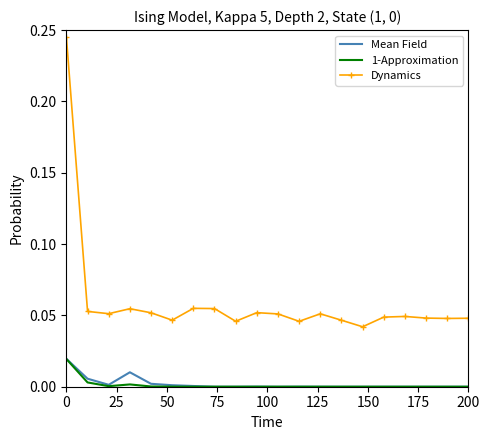

In Dynamics, how many points are higher than both neighbors (excluding endpoints)?

5